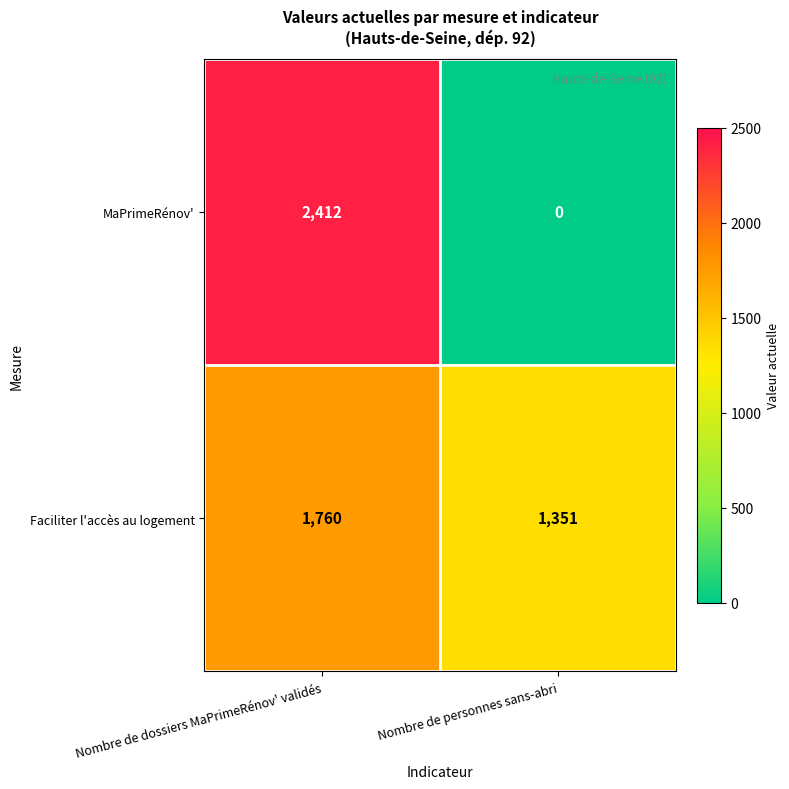

What is the average value of the MaPrimeRénov' series?

1206